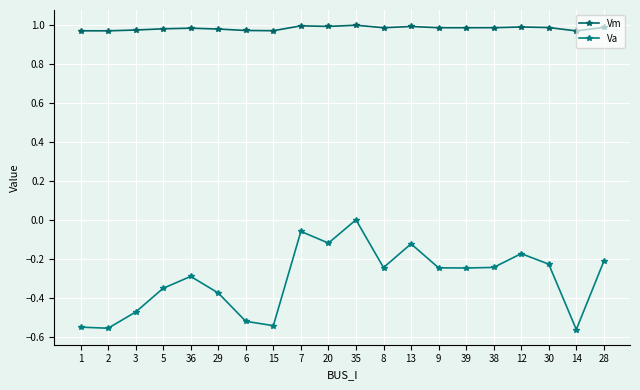

What is the spread (max minus min) of values at 36?

1.3